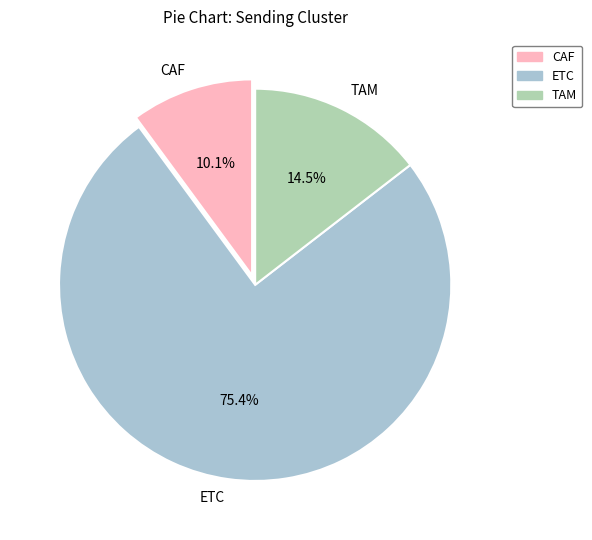

To the nearest percent, what is the difference between the TAM and ETC slice percentages?

61%